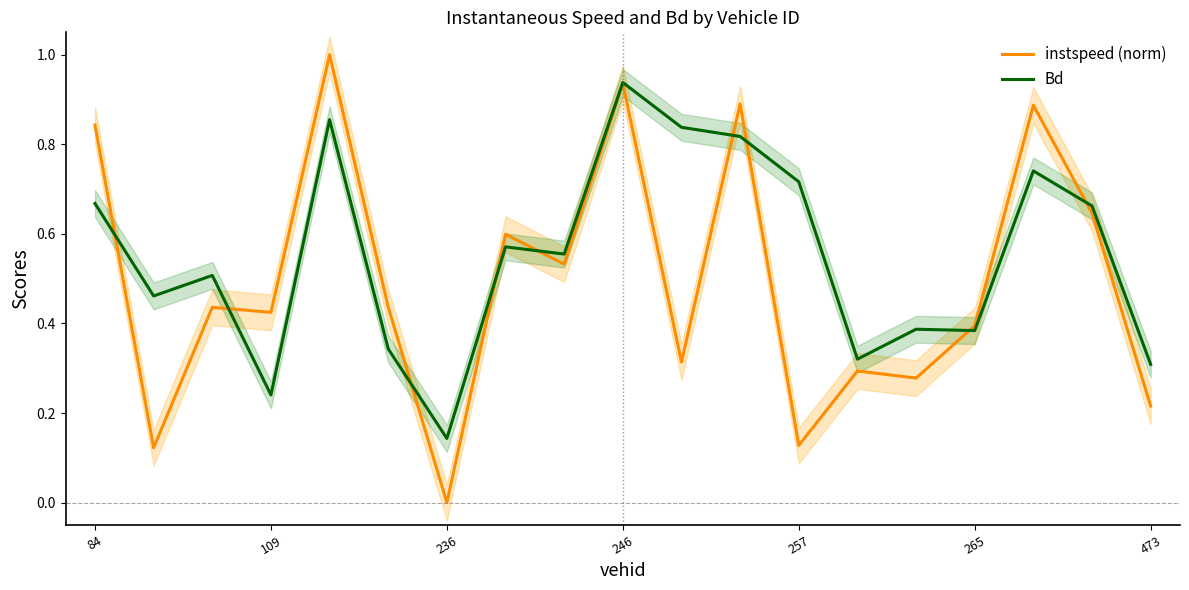

The value of instspeed (norm) at 265 is 0.4. True or false?

True